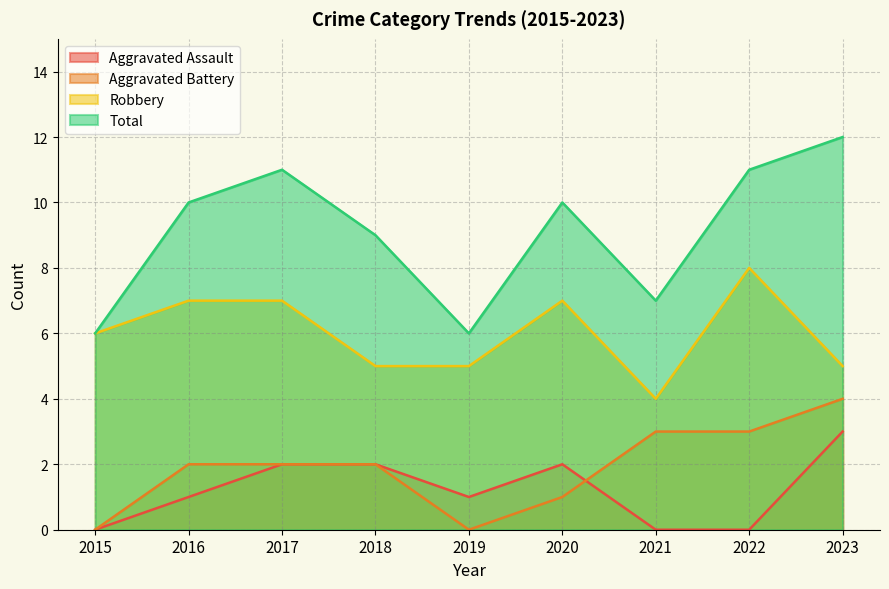

Is it true that Aggravated Battery equals 3 at 2015?

False